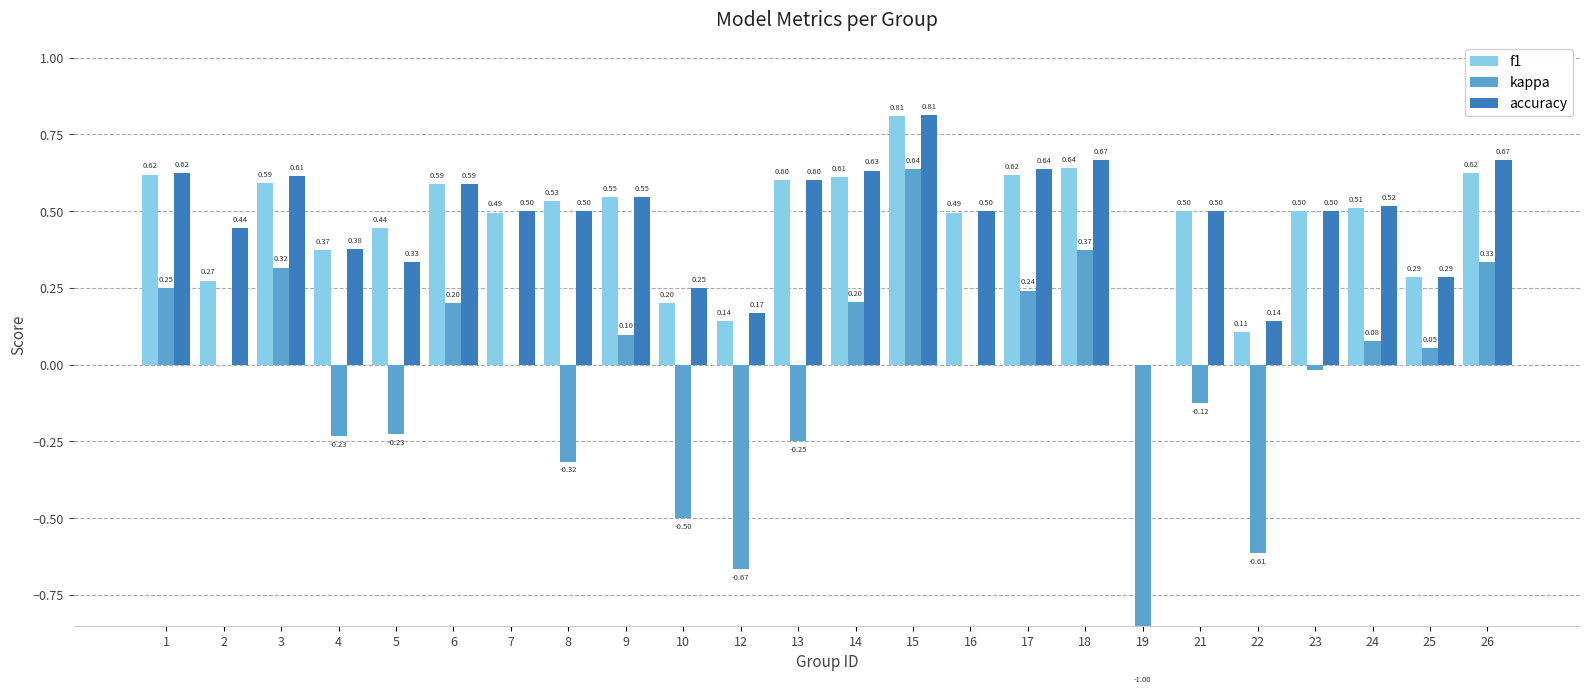

What is the lowest value of the kappa series?

-1.0